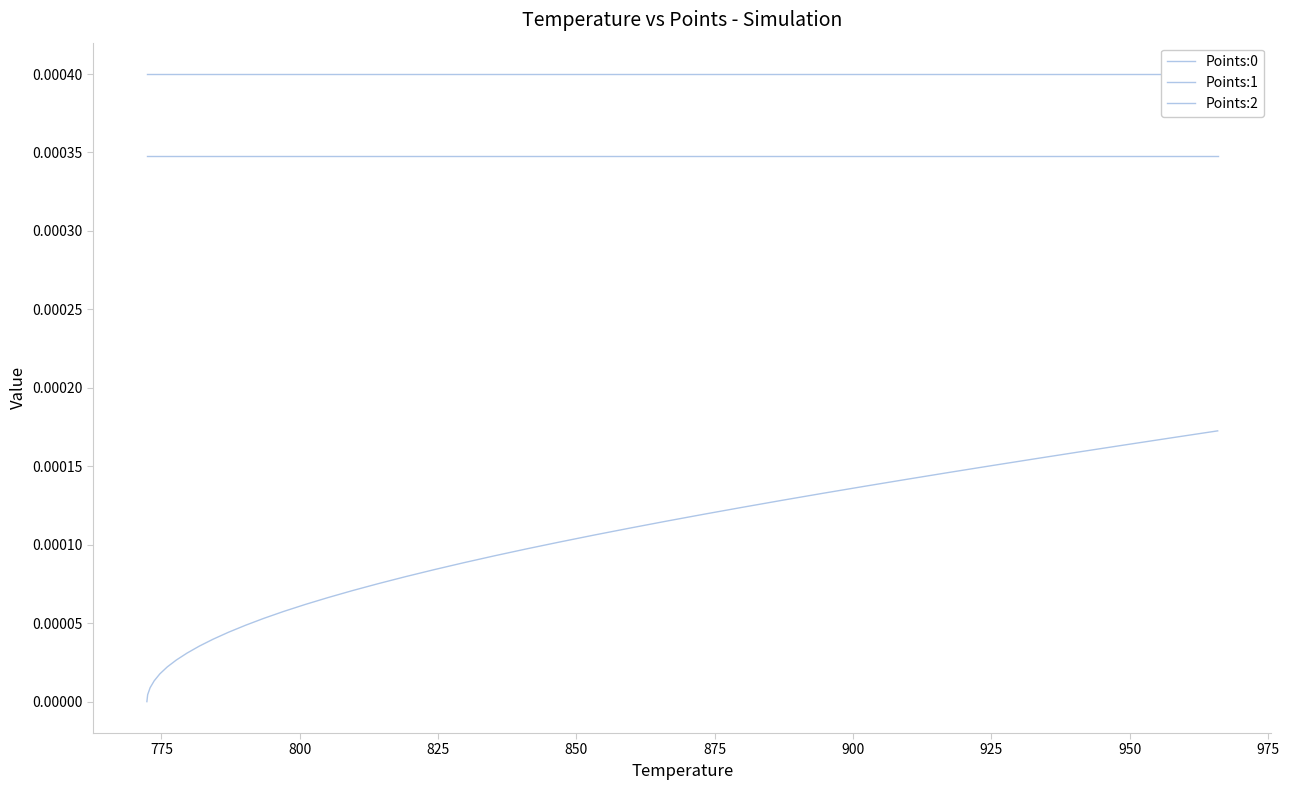

Reading left to right, list all the values displayed in this chart.

Points:0: 0.0	0.0	0.0	0.0	0.0	0.0	0.0	0.0	0.0	0.0	0.0	0.0	0.0	0.0	0.0	0.0	0.0	0.0	0.0	0.0	0.0	0.0	0.0	0.0	0.0	0.0	0.0	0.0	0.0	0.0	0.0	0.0	0.0	0.0	0.0	0.0	0.0	0.0	0.0	0.0
Points:1: 0.0	0.0	0.0	0.0	0.0	0.0	0.0	0.0	0.0	0.0	0.0	0.0	0.0	0.0	0.0	0.0	0.0	0.0	0.0	0.0	0.0	0.0	0.0	0.0	0.0	0.0	0.0	0.0	0.0	0.0	0.0	0.0	0.0	0.0	0.0	0.0	0.0	0.0	0.0	0.0
Points:2: 0.0	0.0	0.0	0.0	0.0	0.0	0.0	0.0	0.0	0.0	0.0	0.0	0.0	0.0	0.0	0.0	0.0	0.0	0.0	0.0	0.0	0.0	0.0	0.0	0.0	0.0	0.0	0.0	0.0	0.0	0.0	0.0	0.0	0.0	0.0	0.0	0.0	0.0	0.0	0.0